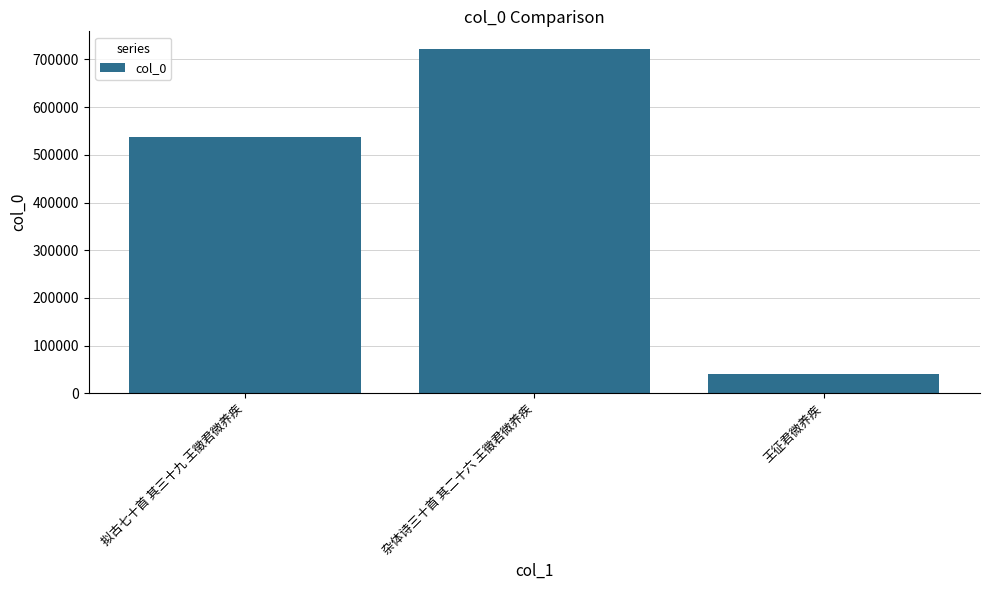

What is the label of the 1st bar from the left?

拟古七十首 其三十九 王徵君微养疾